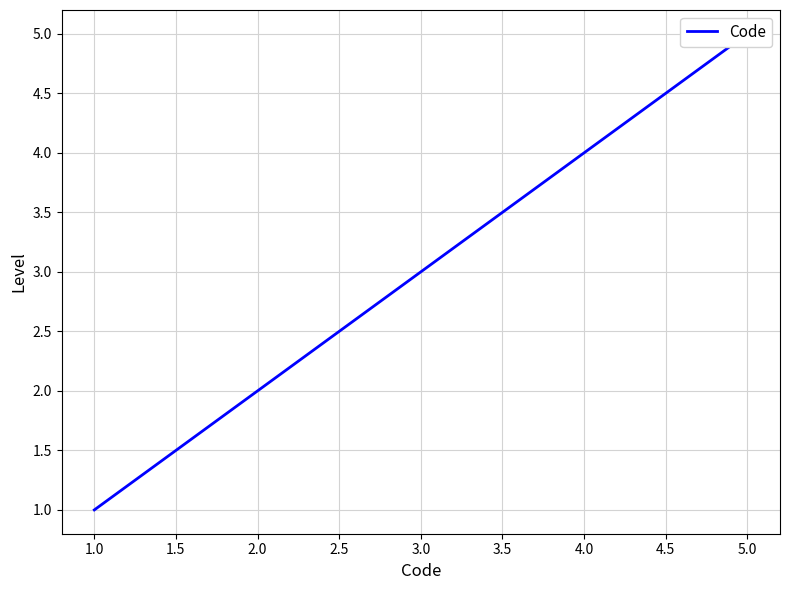

How many lines are shown in the chart?

1